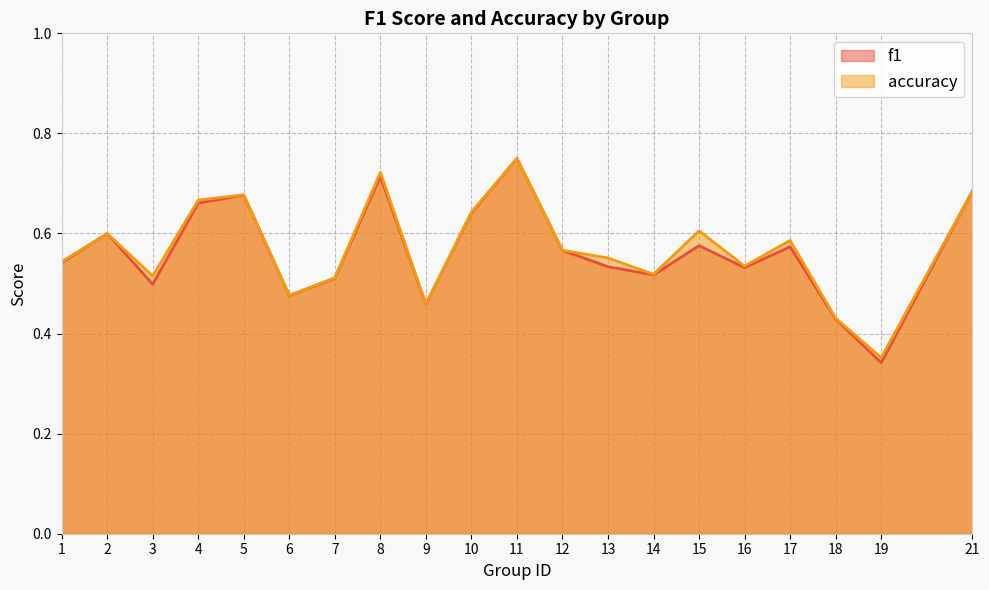

At which category is the sum across all series the highest?

11